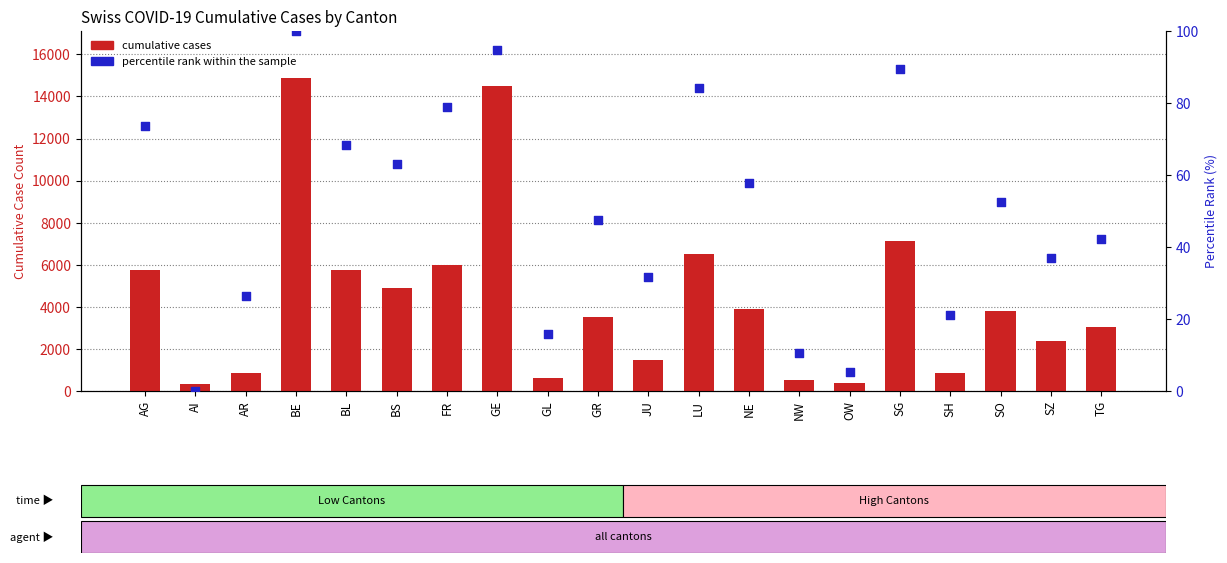

At which category is the sum across all series the highest?

BE